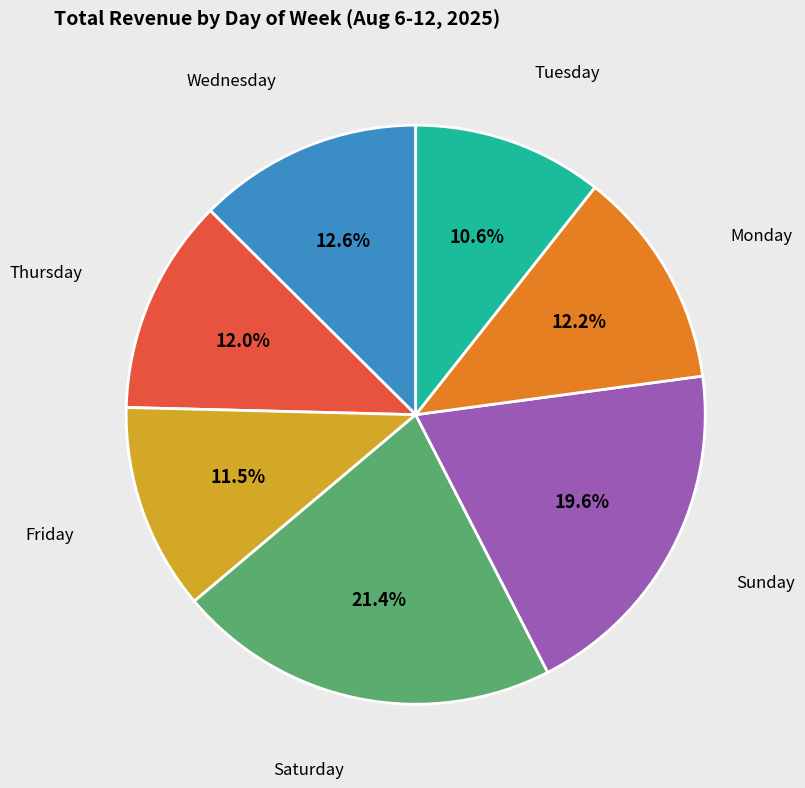

Does any single category account for the majority?

No